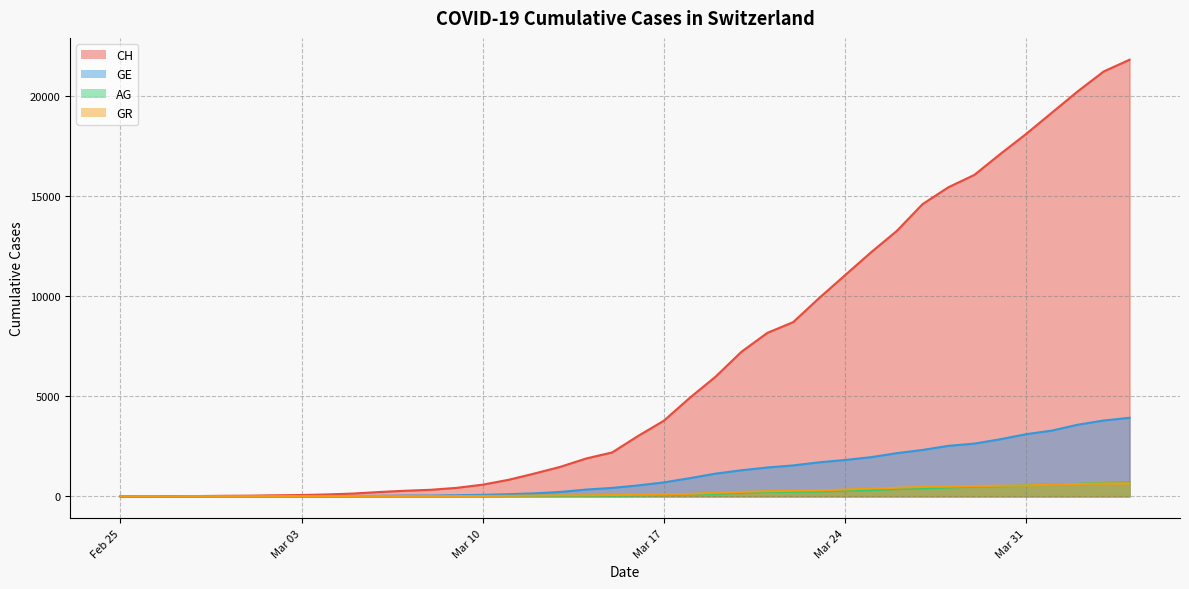

The AG series shows 43 at 2020-03-15. True or false?

True